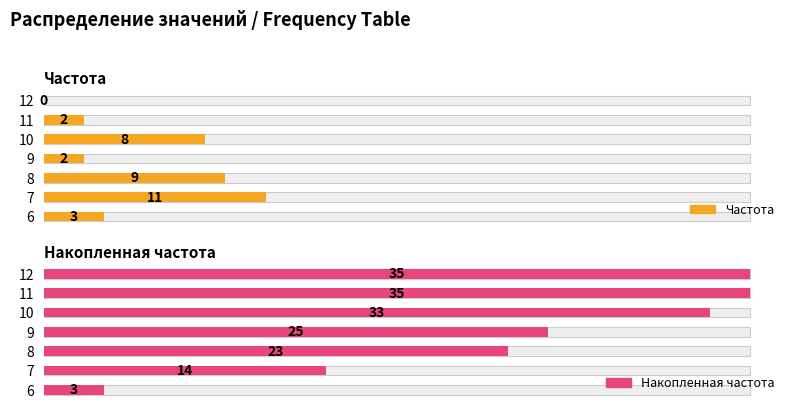

Does the chart contain stacked bars?

No